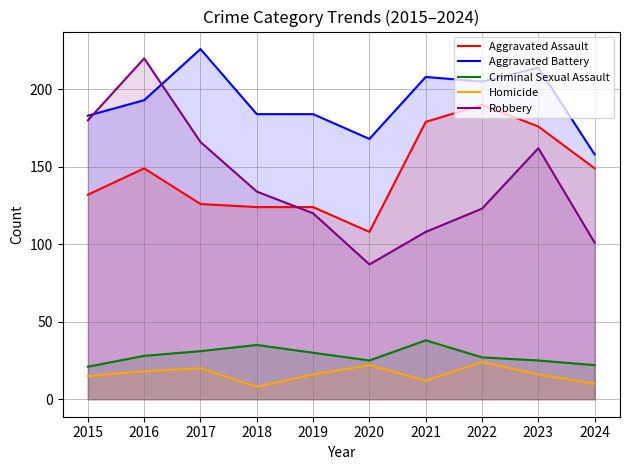

Where is the first local maximum for Aggravated Battery?

2017